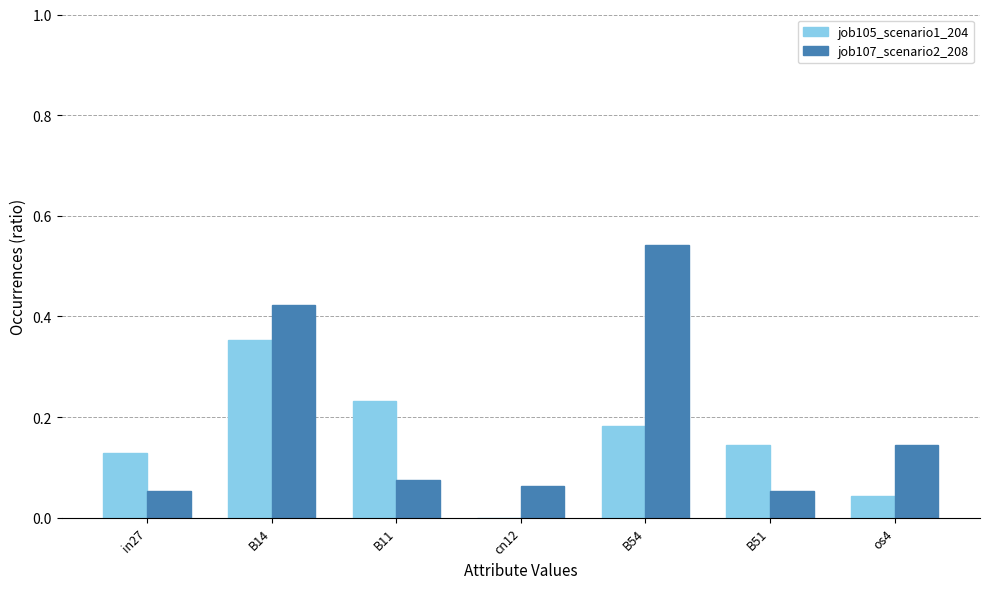

How many categories are shown in the chart?

7